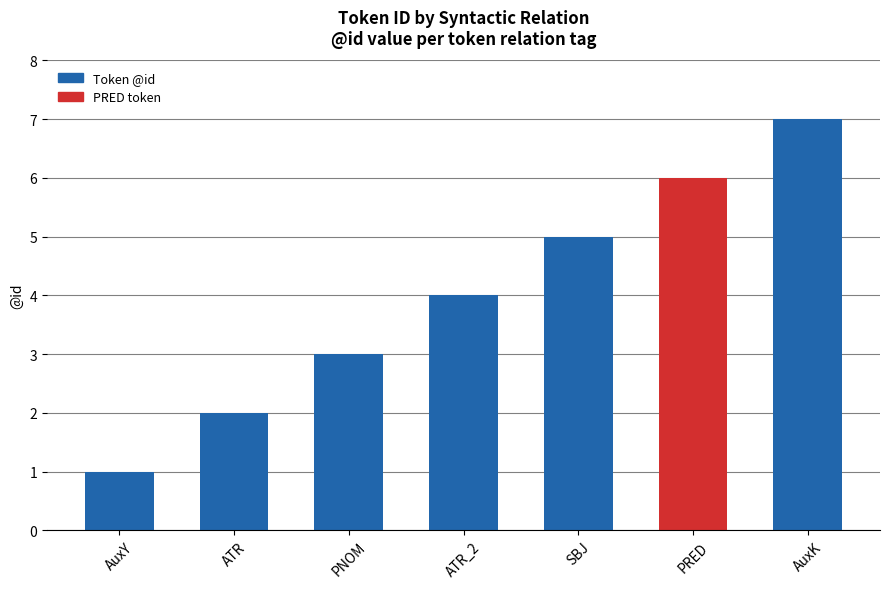

What is the change in value from SBJ to AuxK?

+2